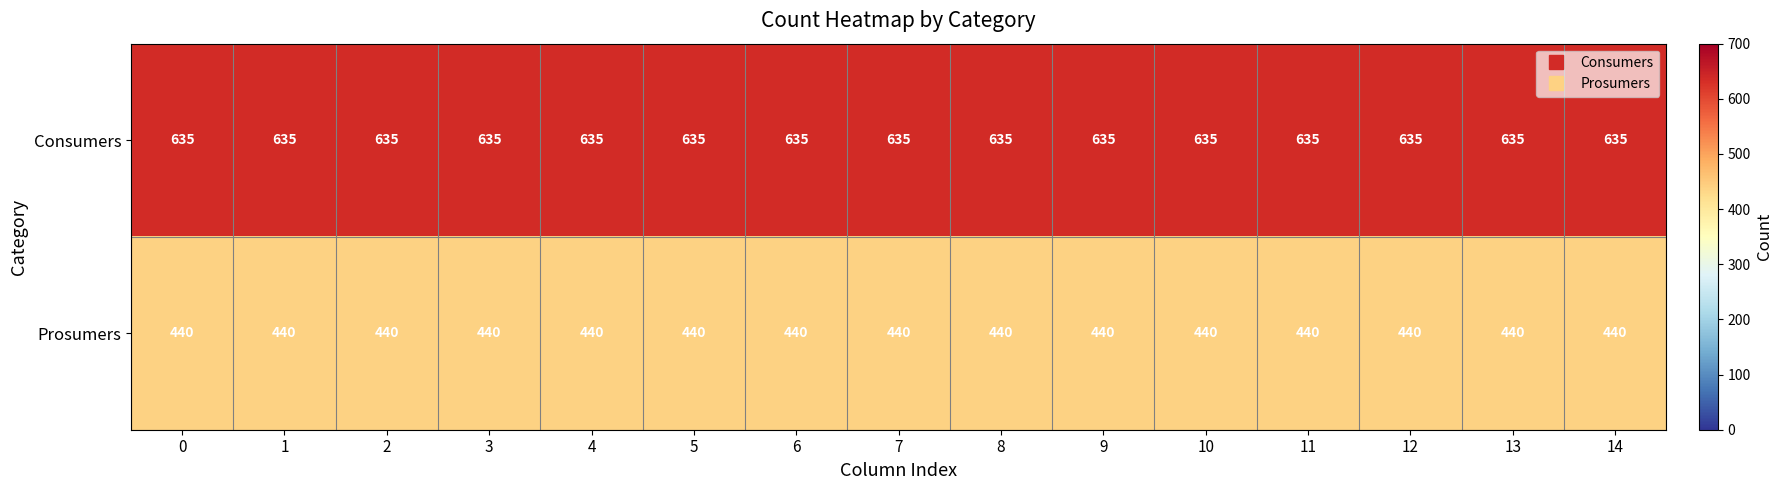

At 5, list the series in order from smallest to largest.

Prosumers, Consumers